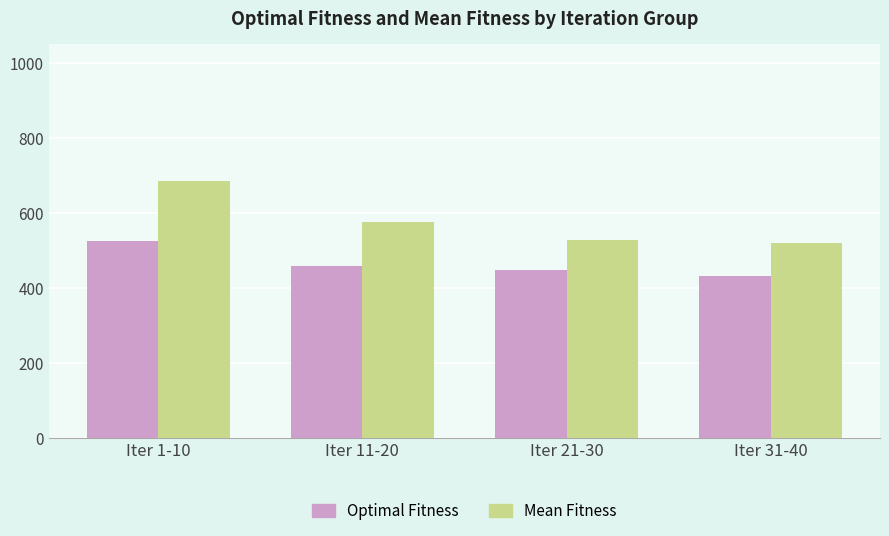

What position from the left is Iter 11-20?

2